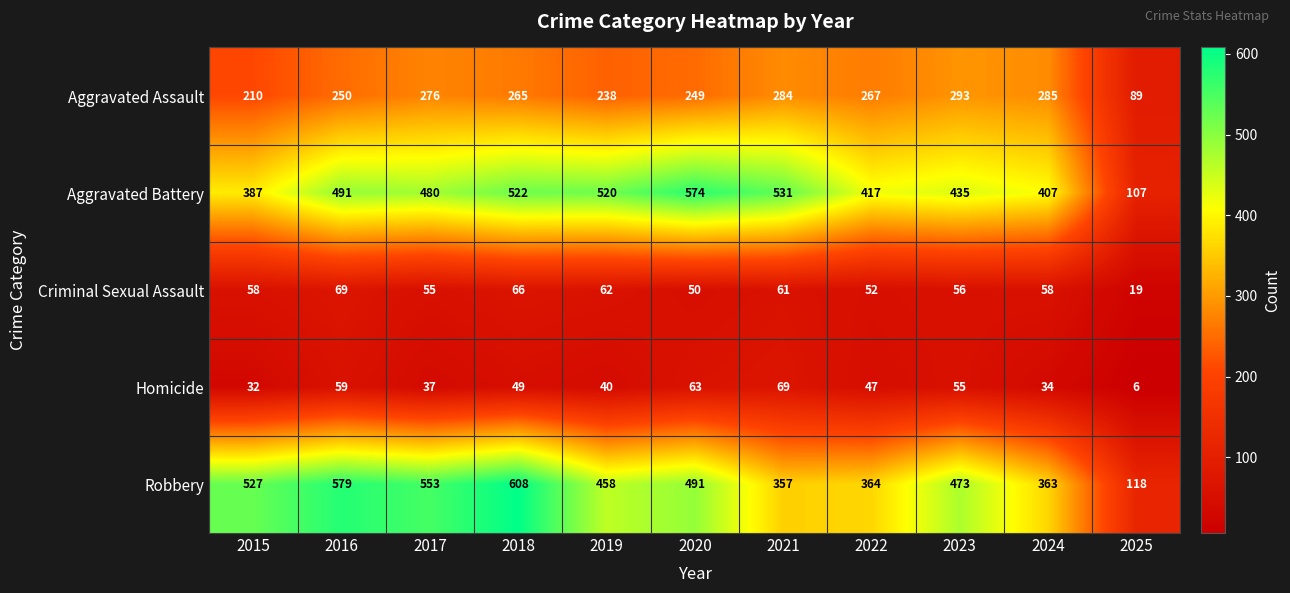

Where does the Aggravated Battery series first go above 480?

2016